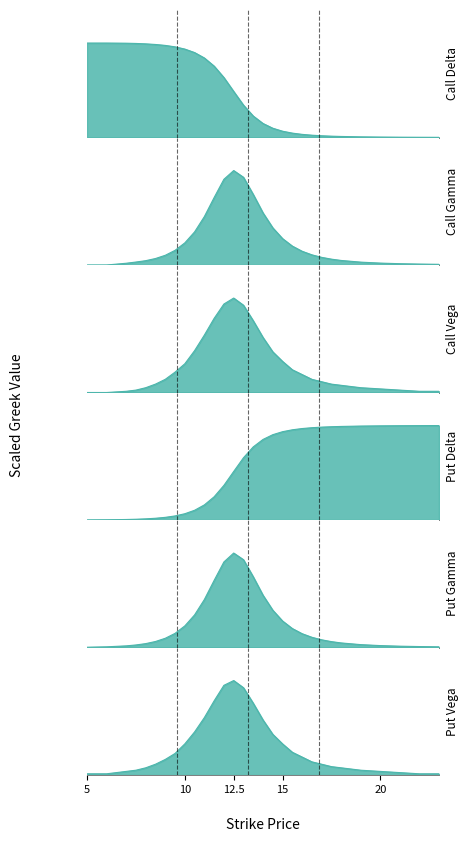

What are all the series names shown in the legend?

Call Delta, Call Gamma, Call Vega, Put Delta, Put Gamma, Put Vega